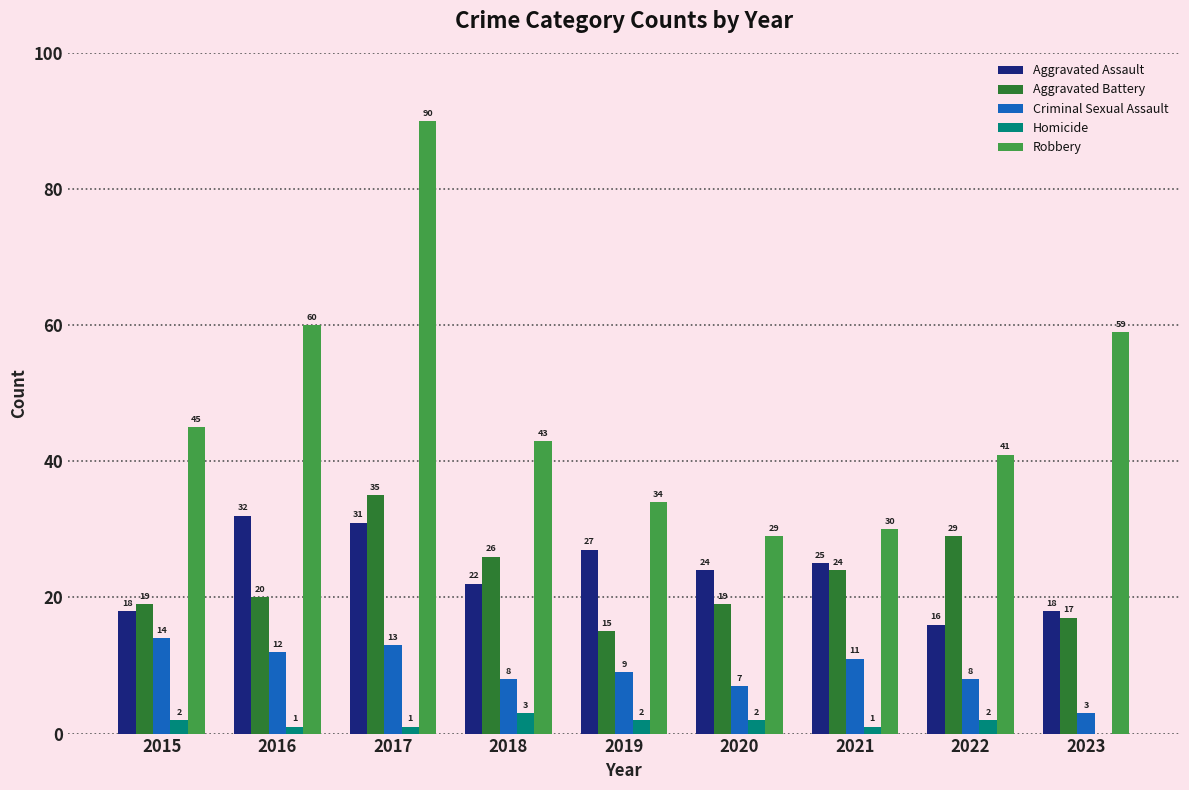

At which label is Aggravated Assault closest to 24?

2020